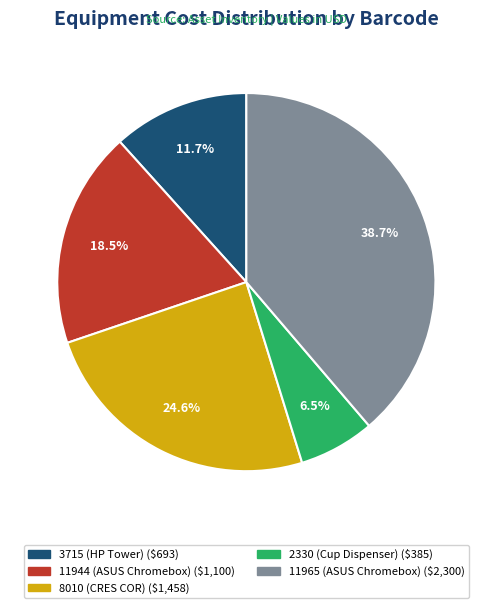

Which category has the smallest portion of the pie?

2330 (Cup Dispenser)